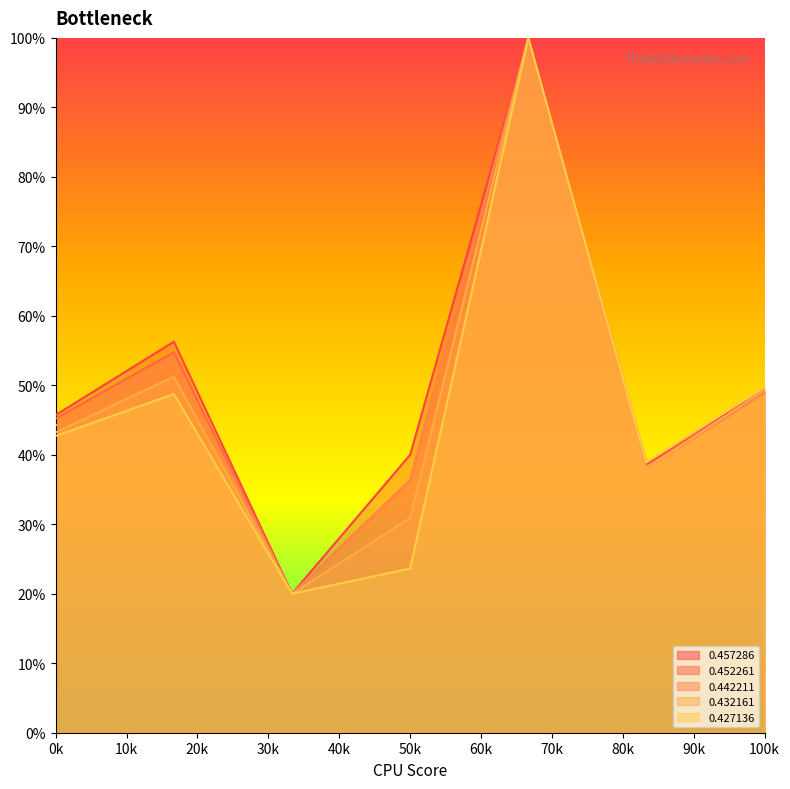

What is the value of the 0.432161 point at the 5th from the left?

100.0